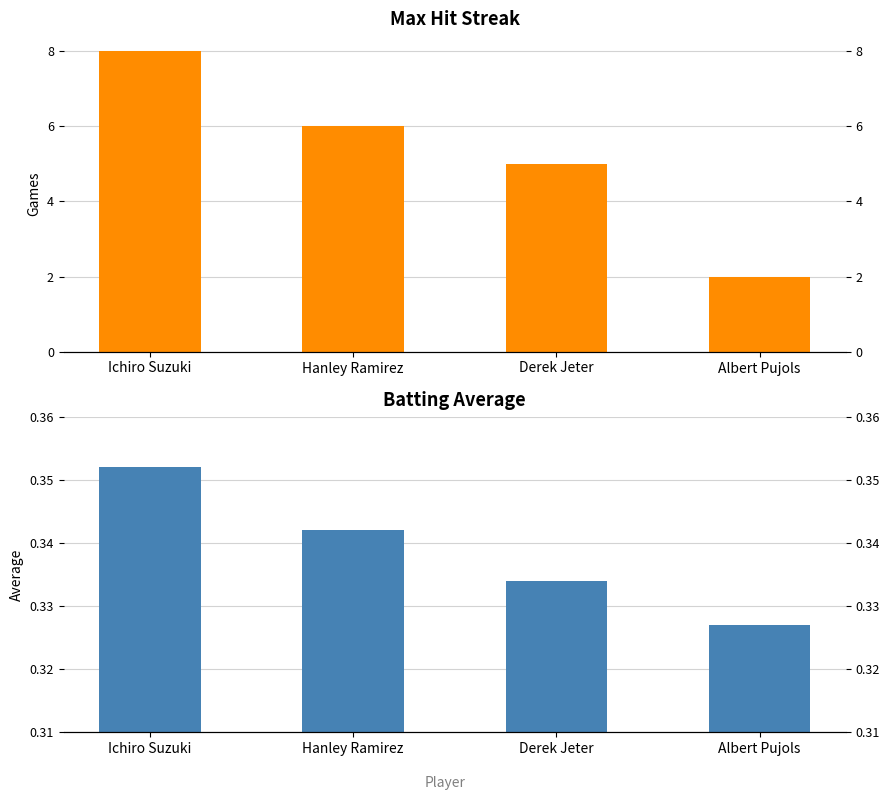

What is the difference between the Max Streak values at Albert Pujols and Ichiro Suzuki?

6.0